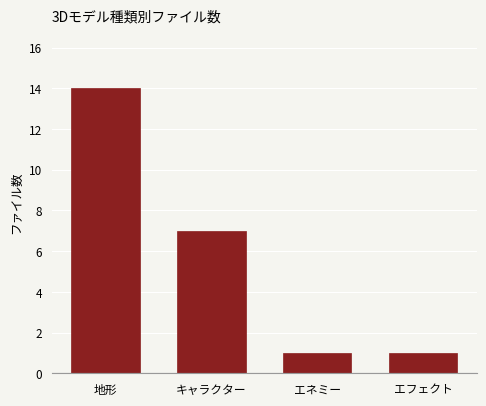

Reading left to right, what are all the values shown in this chart?

地形=14	キャラクター=7	エネミー=1	エフェクト=1